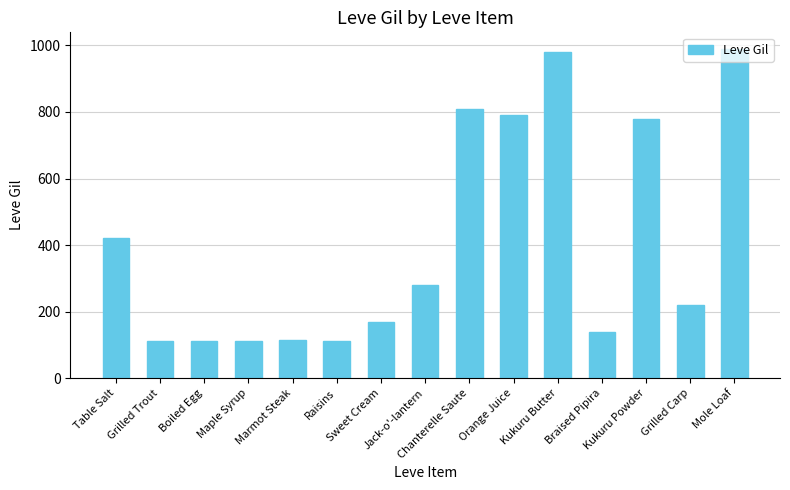

Where is the data nearest to the value 551?

Table Salt